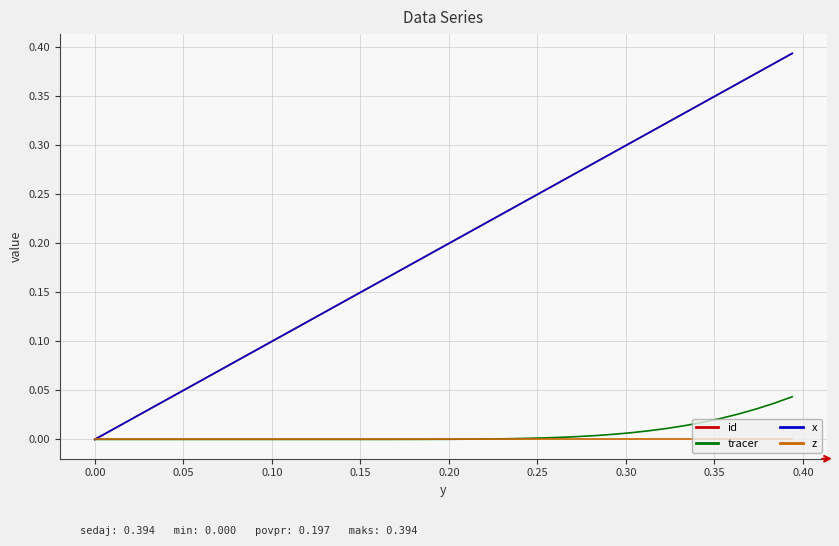

Does the chart have visible grid lines?

Yes